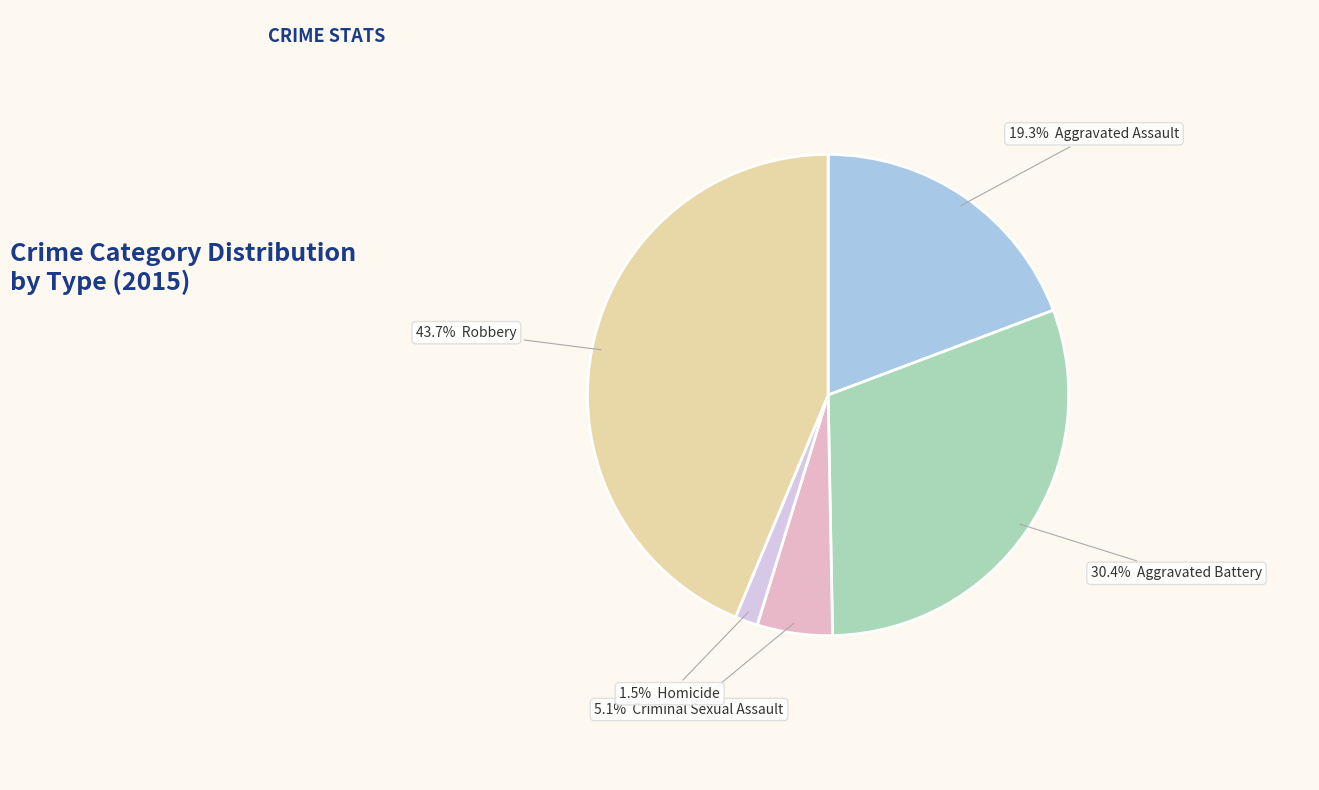

How many slices are in this pie chart?

5